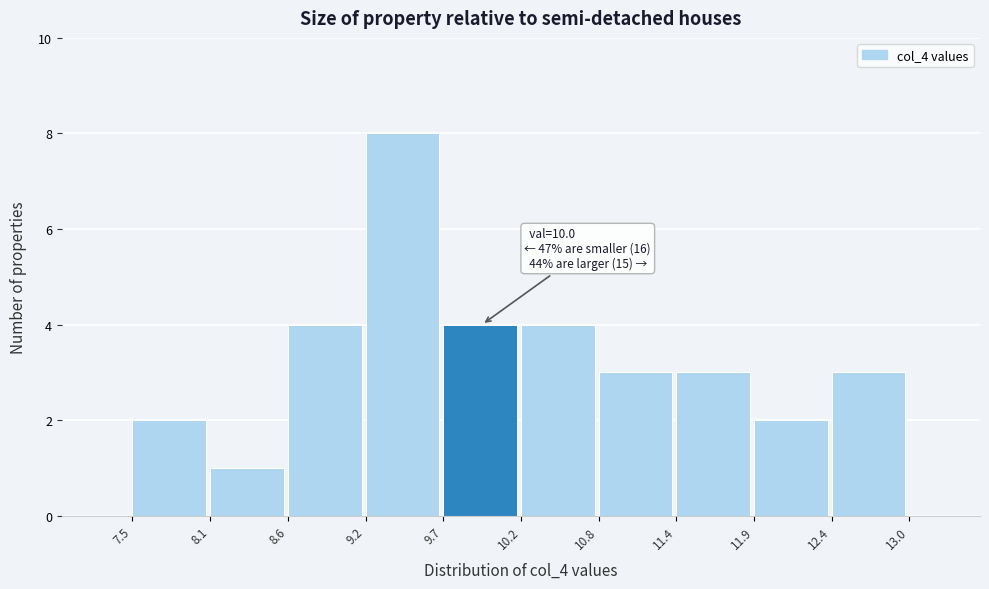

Which range on the x-axis has the tallest bar?

9.2 to 9.7